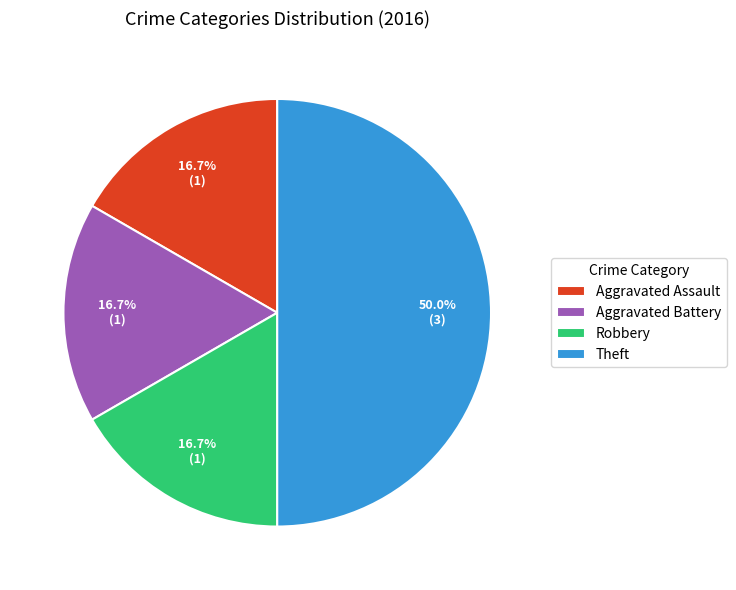

Between Theft and Aggravated Assault, which is larger?

Theft